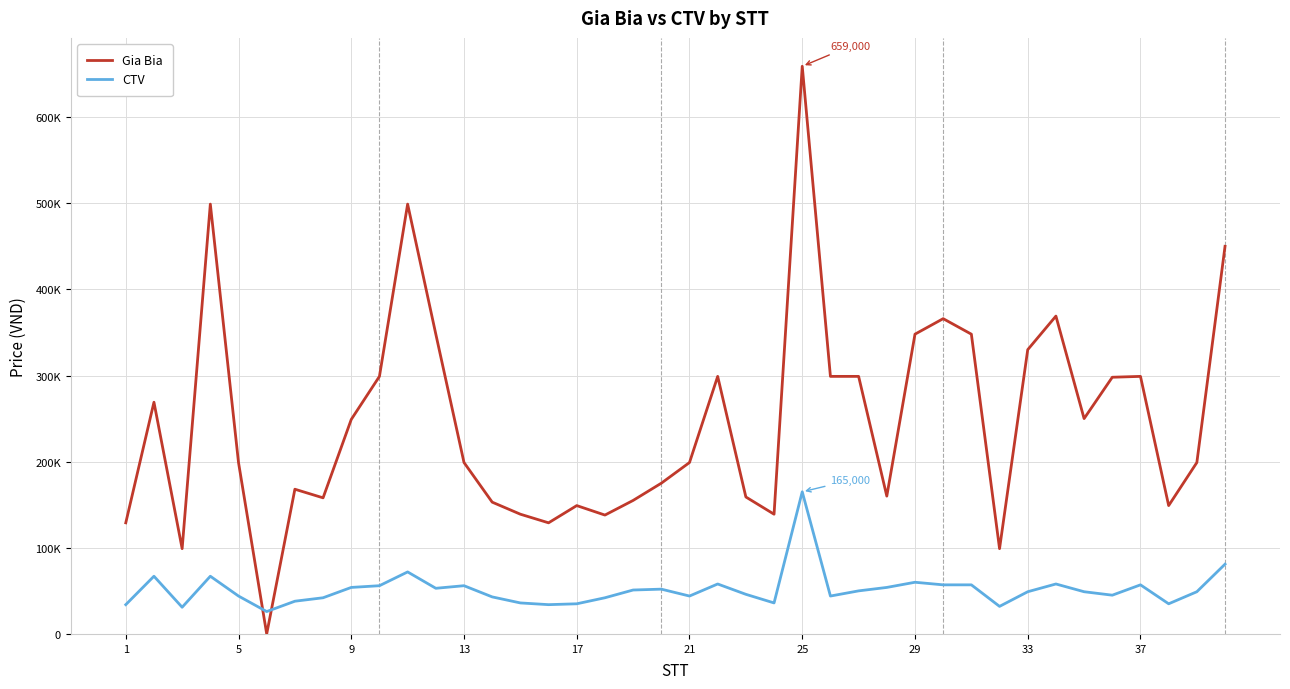

At how many categories does at least one series exceed 592195?

1